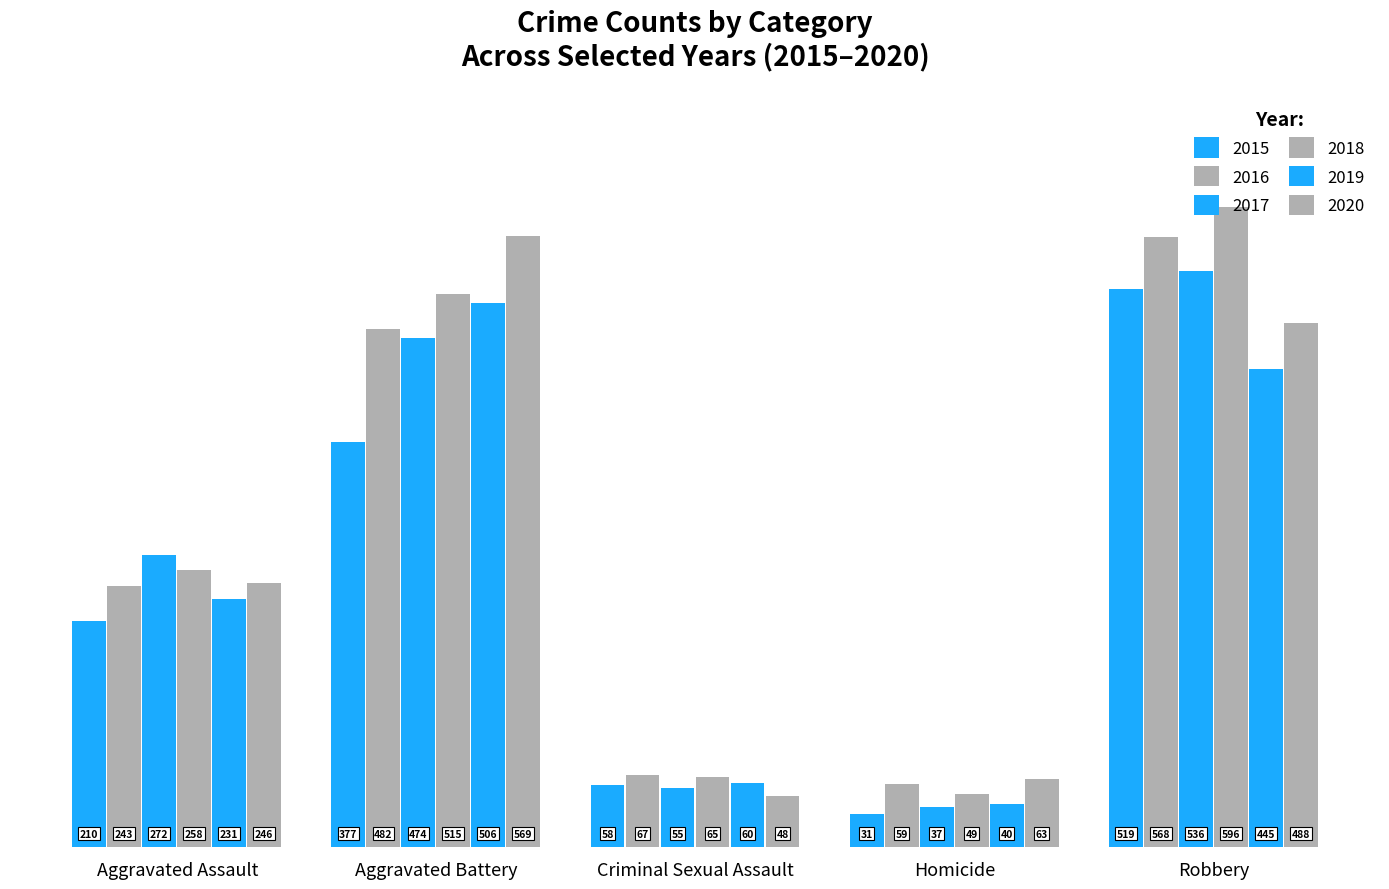

What is the sum of the 2019 values at Criminal Sexual Assault and Robbery?

505